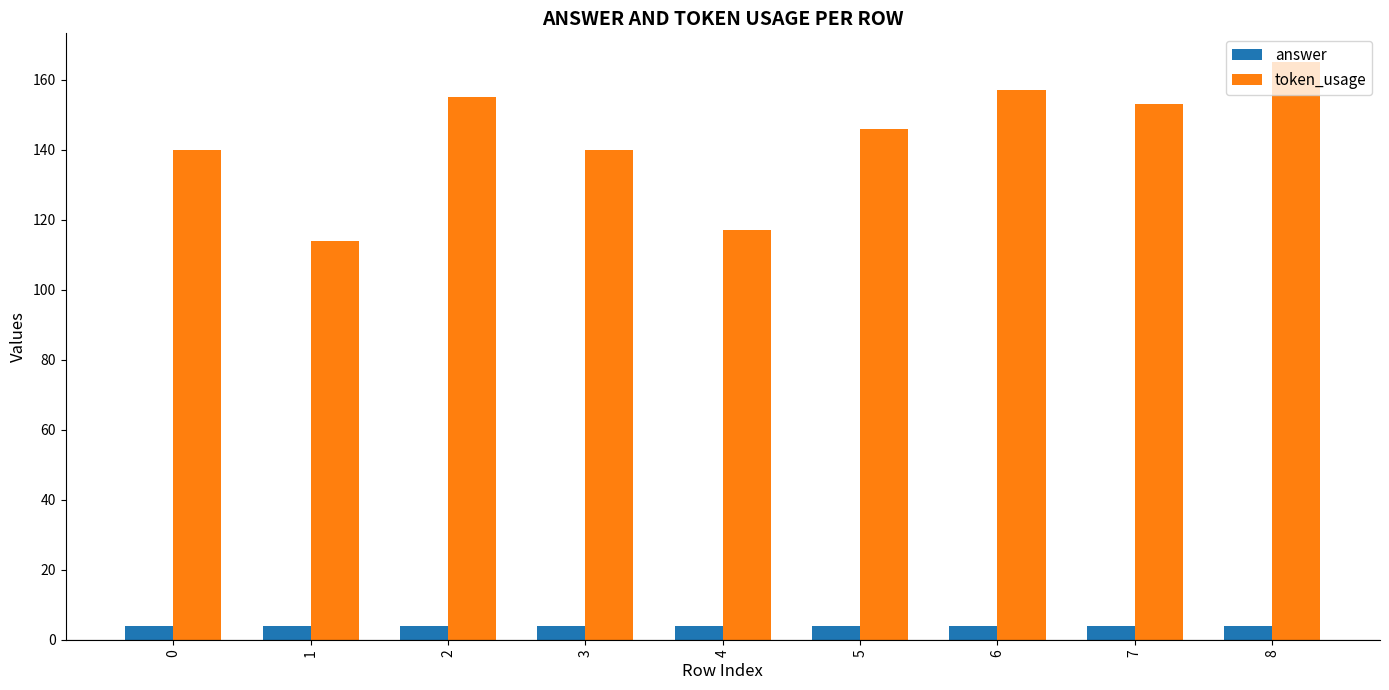

What is the sum of the token_usage values at 3 and 2?

295